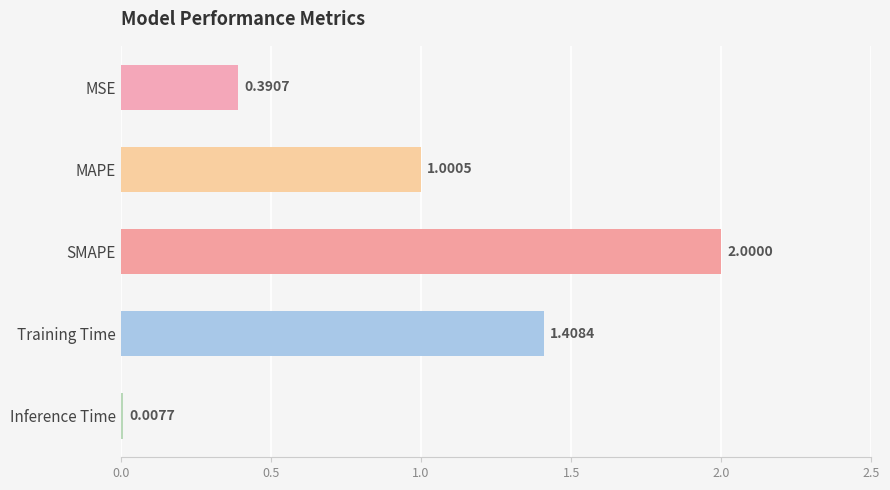

What is the label of the 1st bar from the bottom?

Inference Time